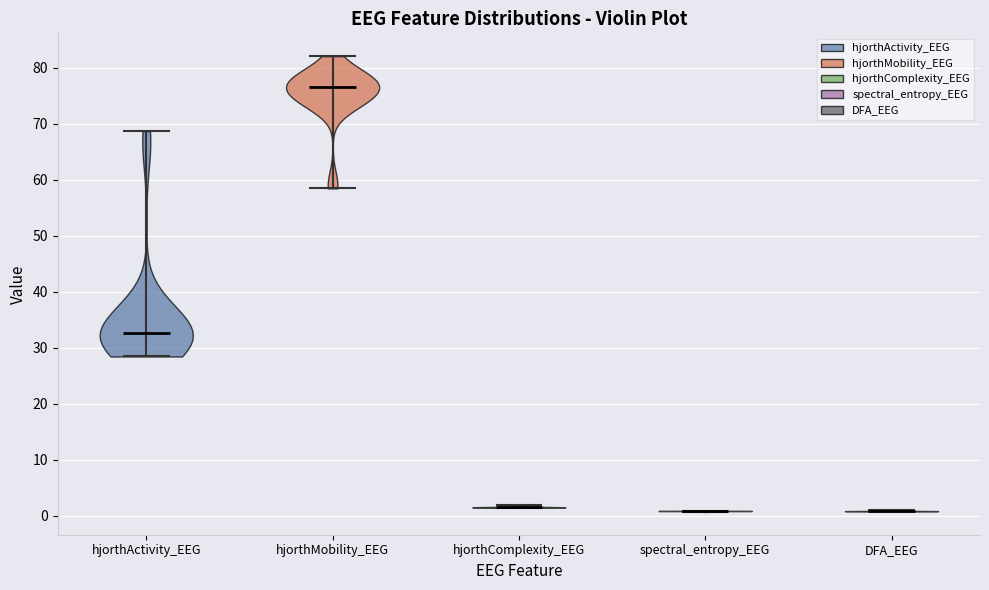

Reading left to right, read every violin against the y-axis: where its median line is, and the lowest and highest points it reaches. The values are not printed on the chart, so give them approximately, as read against the axis.

hjorthActivity_EEG: median line 33, lowest point 28, highest point 69
hjorthMobility_EEG: median line 76, lowest point 58, highest point 82
hjorthComplexity_EEG: median line 1, lowest point 1, highest point 2
spectral_entropy_EEG: median line 1, lowest point 1, highest point 1
DFA_EEG: median line 1, lowest point 1, highest point 1